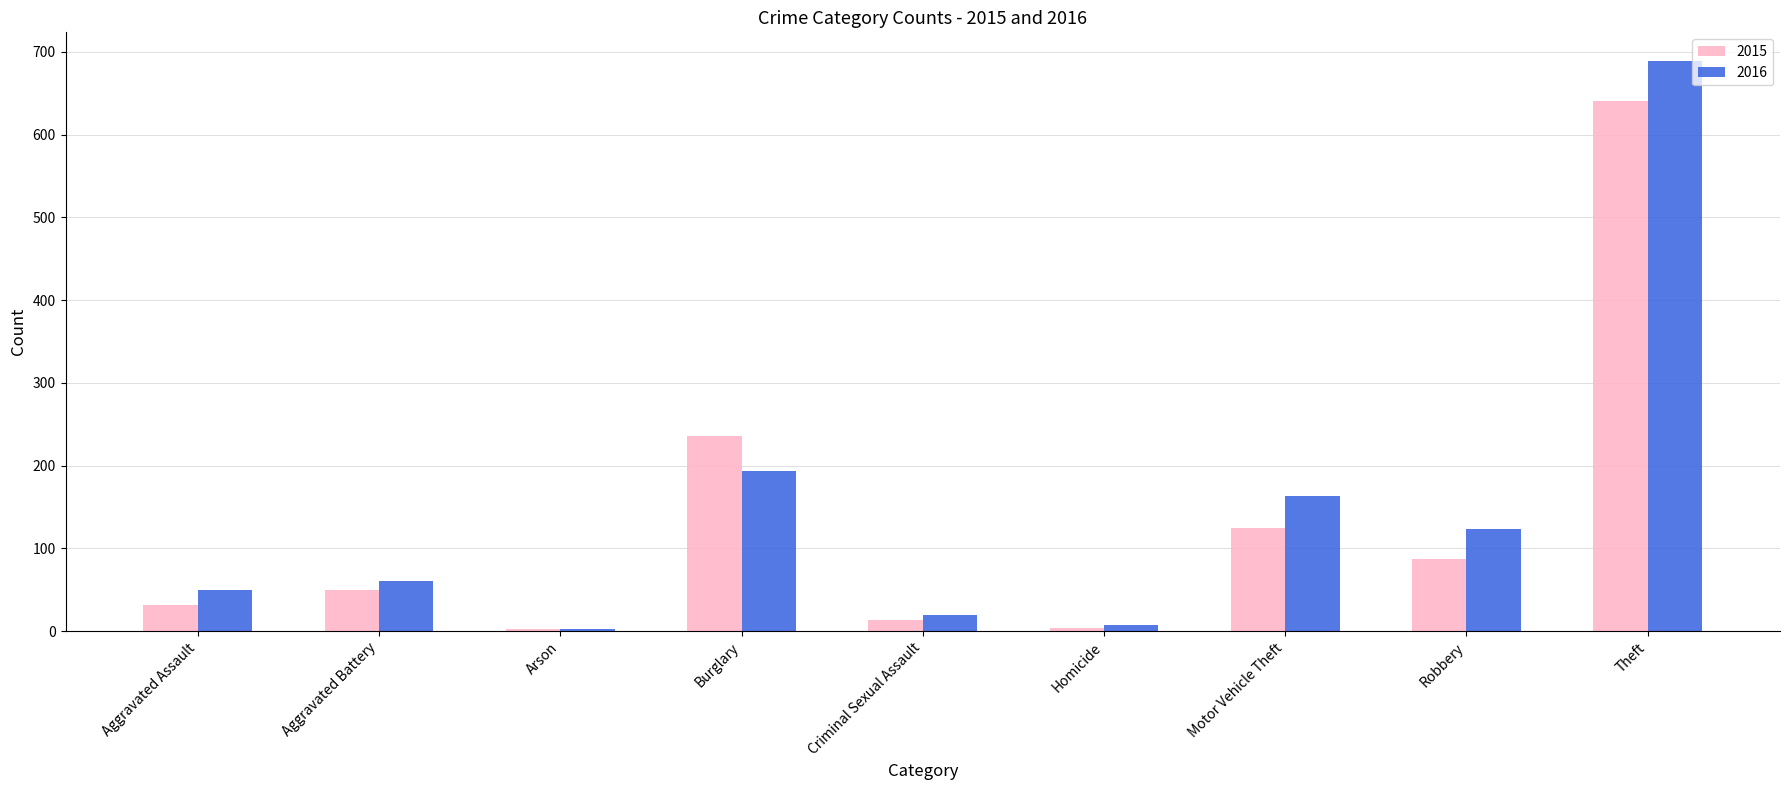

Which category has the highest value in the 2015 series?

Theft